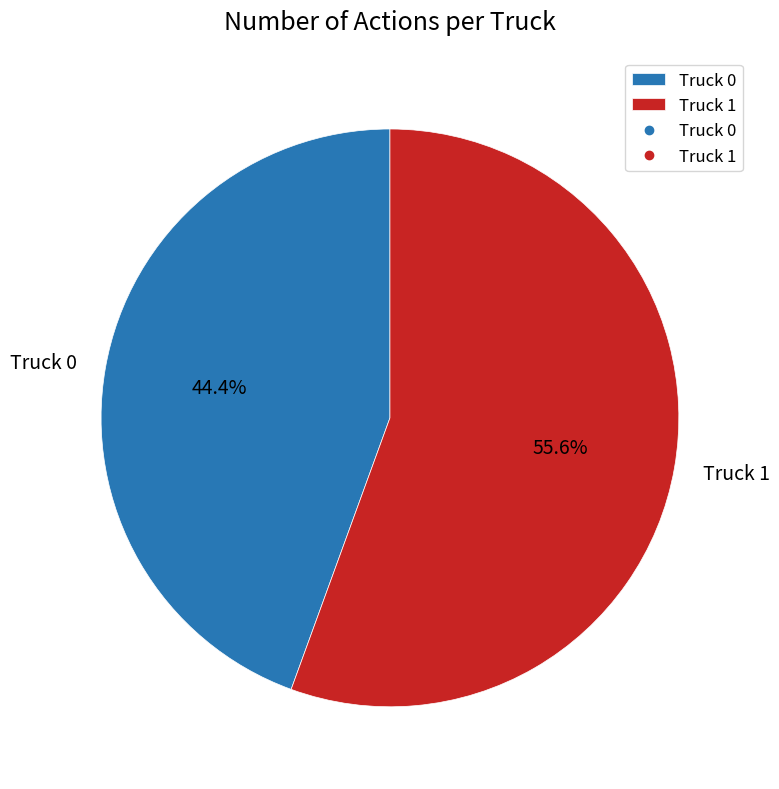

Count the number of slices in the pie.

2